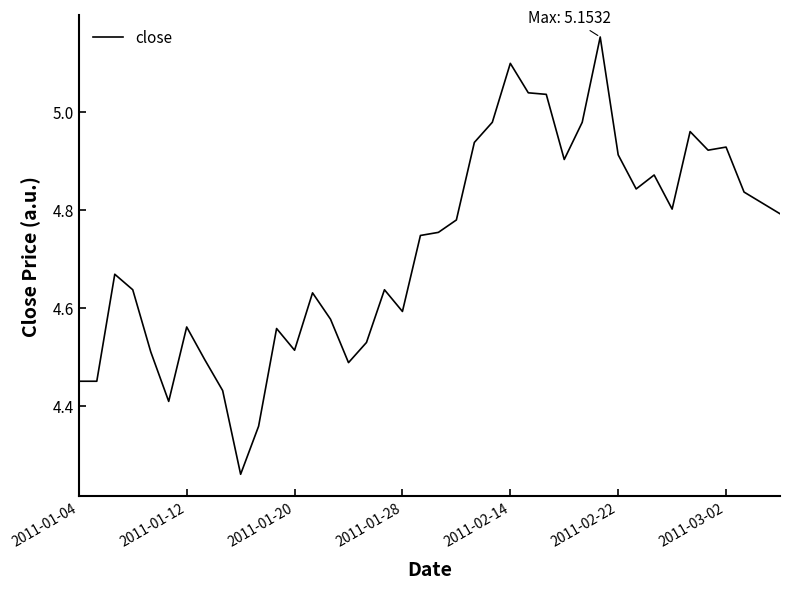

What is the difference between the maximum and minimum values?

0.9